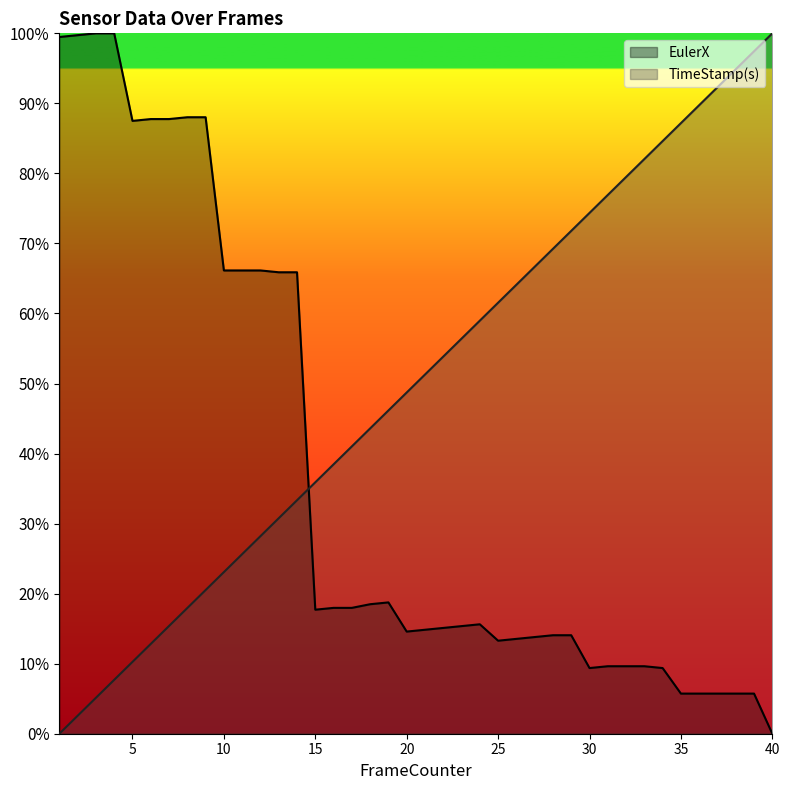

What is the value of the TimeStamp(s) point at the 2nd from the left?

2.6